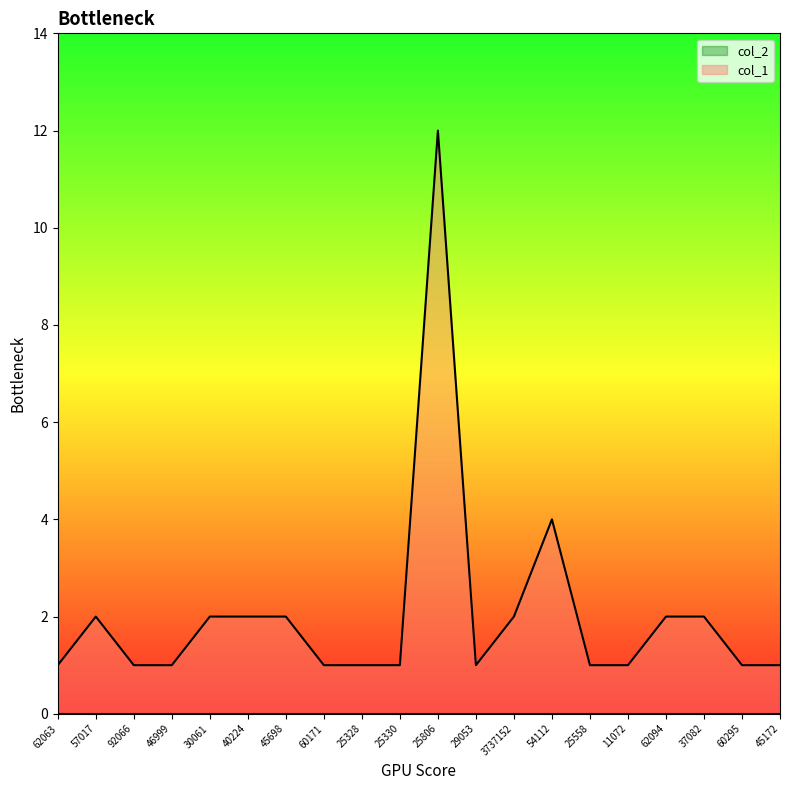

True or false: the data shows 1 at 62094.

False